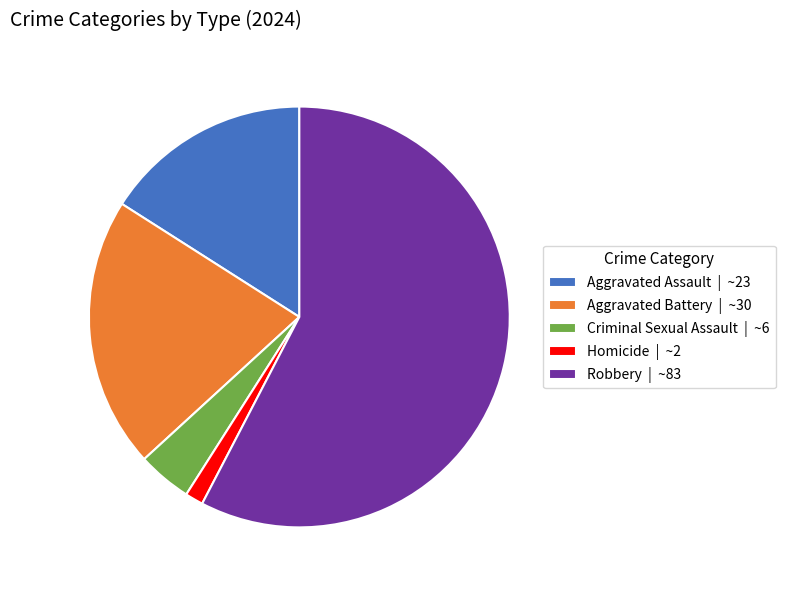

Is it true that Robbery | ~83 is 67% of the pie?

False